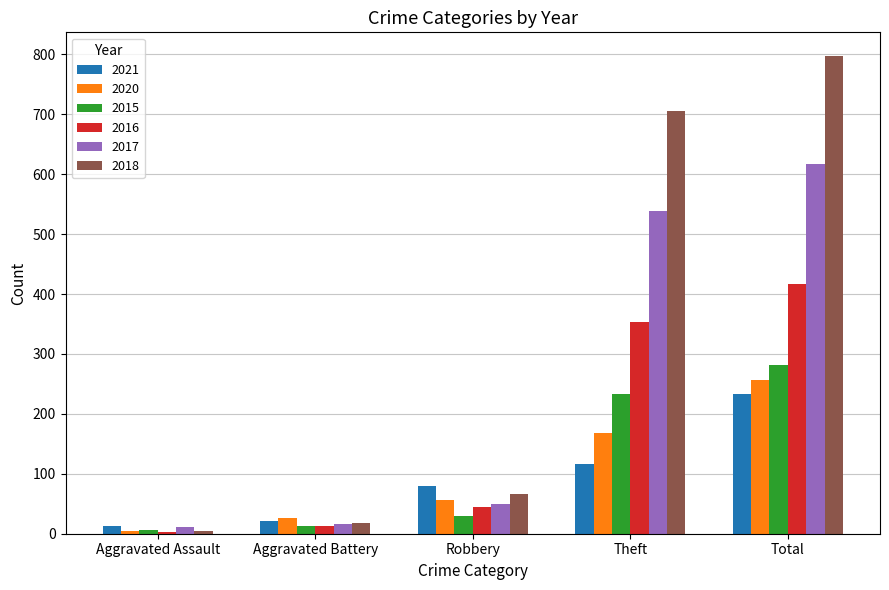

What are all the series names shown in the legend?

2021, 2020, 2015, 2016, 2017, 2018